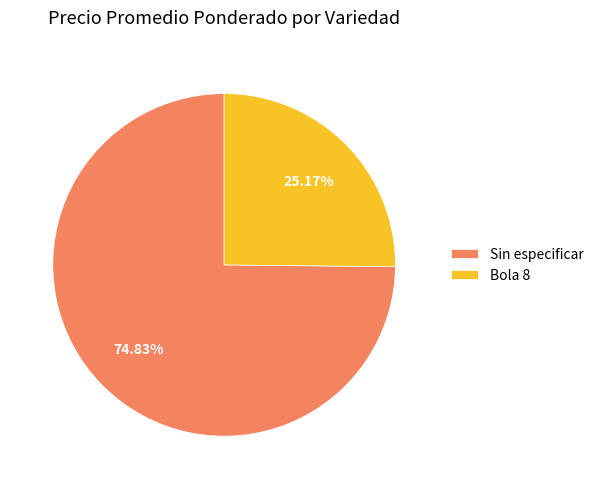

Which category has the biggest portion of the pie?

Sin especificar